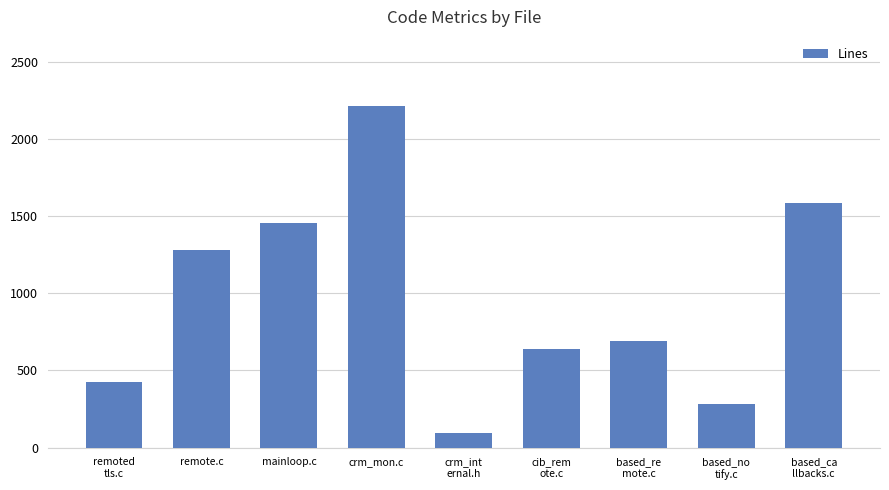

What is the label of the 2nd bar from the right?

based_no
tify.c